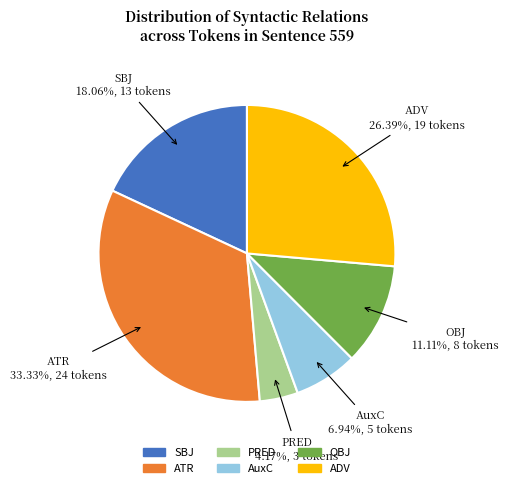

Does any single category account for the majority?

No